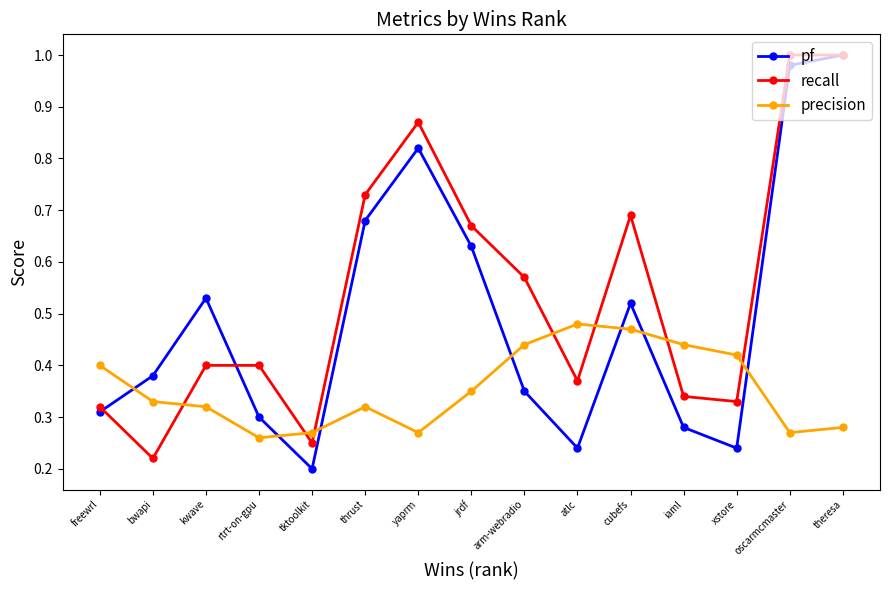

What is the label of the 5th point from the left?

tktoolkit